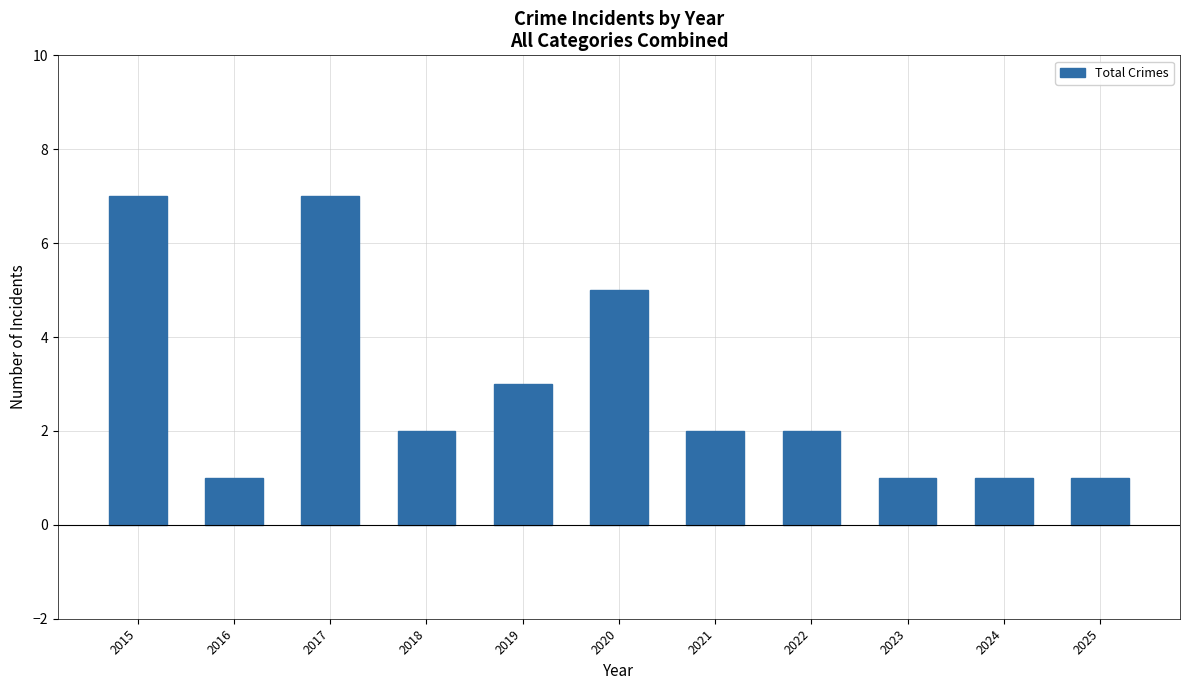

Is it true that the value at 2023 is 1?

True